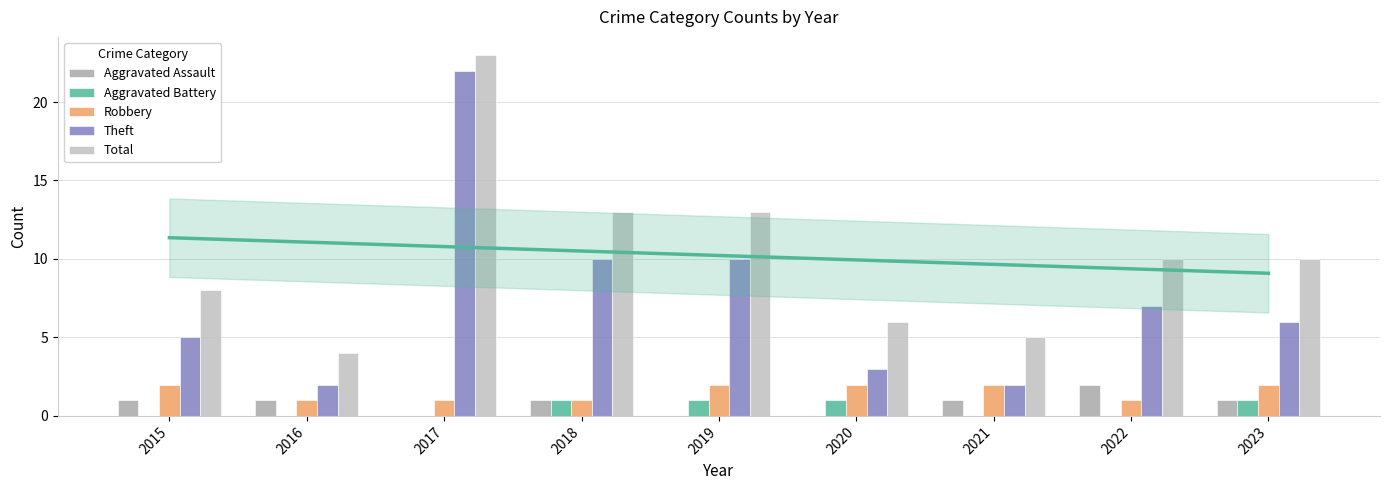

Reading left to right, extract all data points from this chart.

Aggravated Assault: 2015=1	2016=1	2017=0	2018=1	2019=0	2020=0	2021=1	2022=2	2023=1
Aggravated Battery: 2015=0	2016=0	2017=0	2018=1	2019=1	2020=1	2021=0	2022=0	2023=1
Robbery: 2015=2	2016=1	2017=1	2018=1	2019=2	2020=2	2021=2	2022=1	2023=2
Theft: 2015=5	2016=2	2017=22	2018=10	2019=10	2020=3	2021=2	2022=7	2023=6
Total: 2015=8	2016=4	2017=23	2018=13	2019=13	2020=6	2021=5	2022=10	2023=10